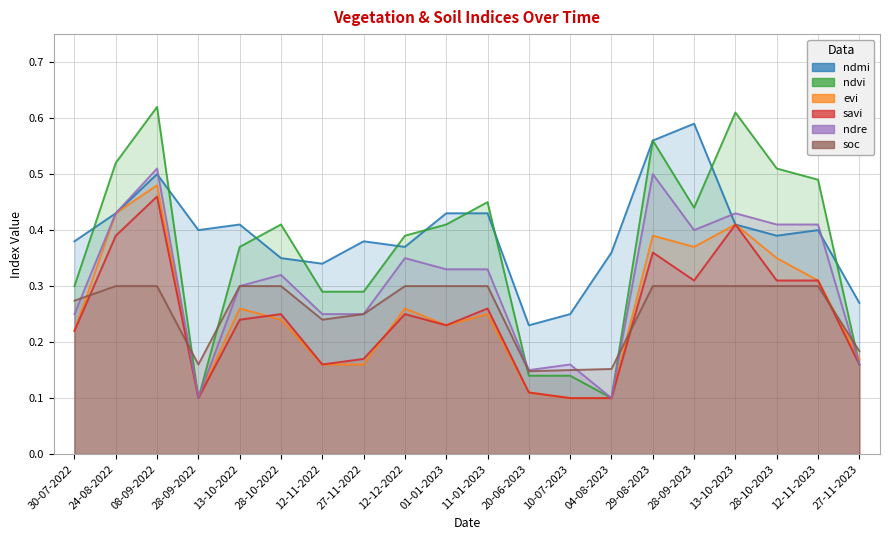

What are all the series names shown in the legend?

ndmi, ndvi, evi, savi, ndre, soc